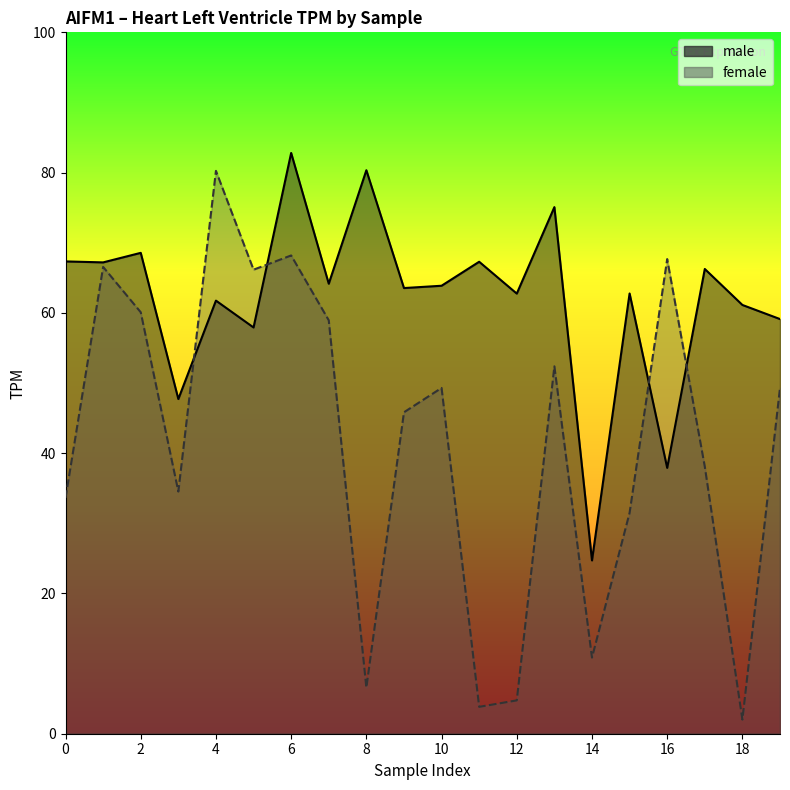

The value at 17 is 43.2. True or false?

False